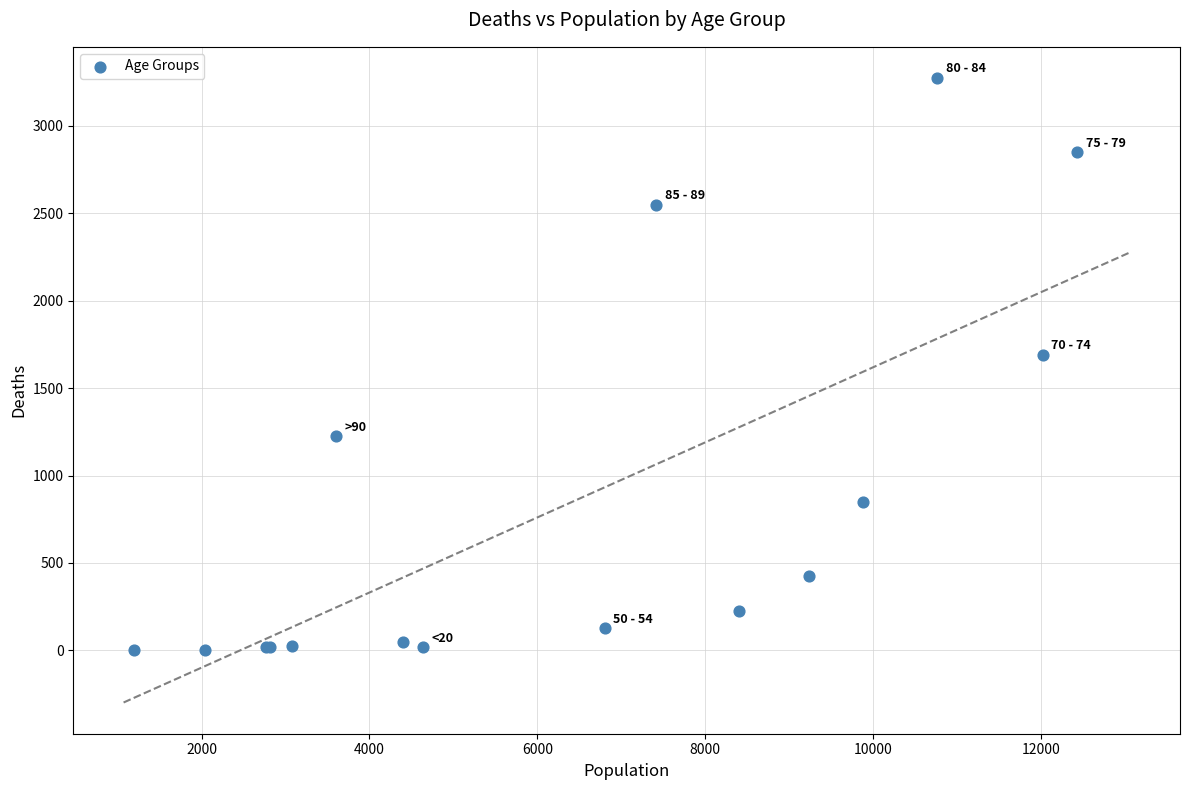

What Y value in the scatter plot is closest to 1638?

1690